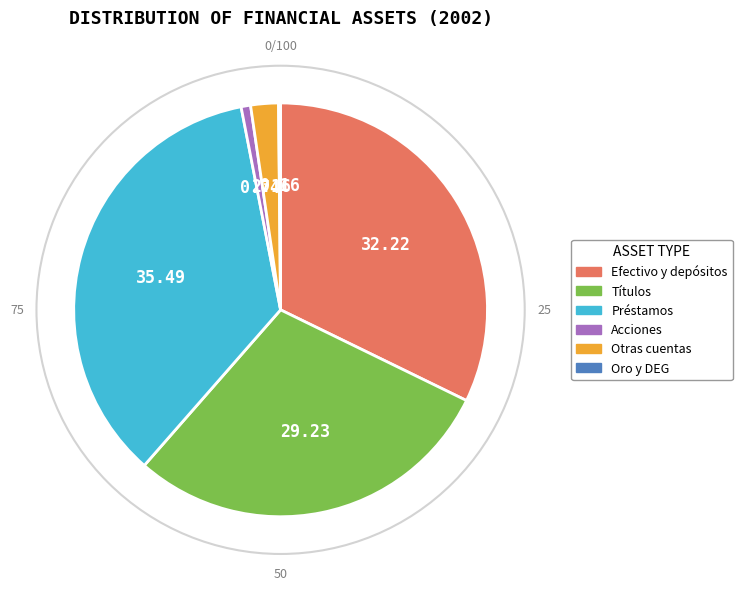

What is the ratio of the value at Préstamos to the value at Otras cuentas?

16.4